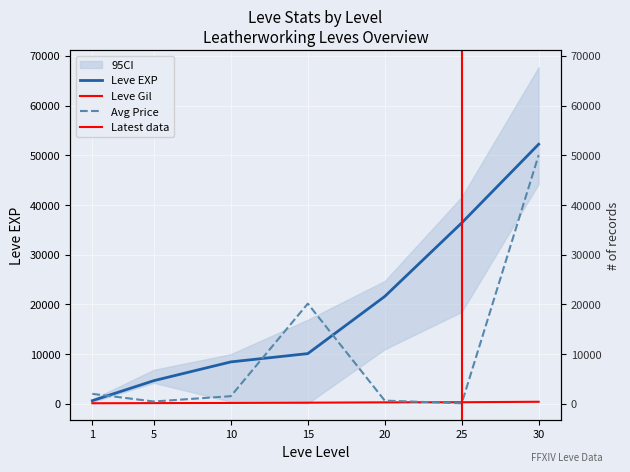

The Leve Gil series shows 95 at 15. True or false?

False